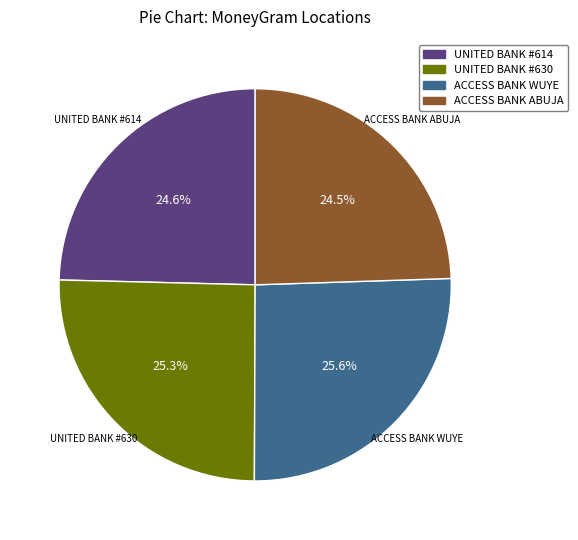

To the nearest percent, what is the average slice percentage?

25%